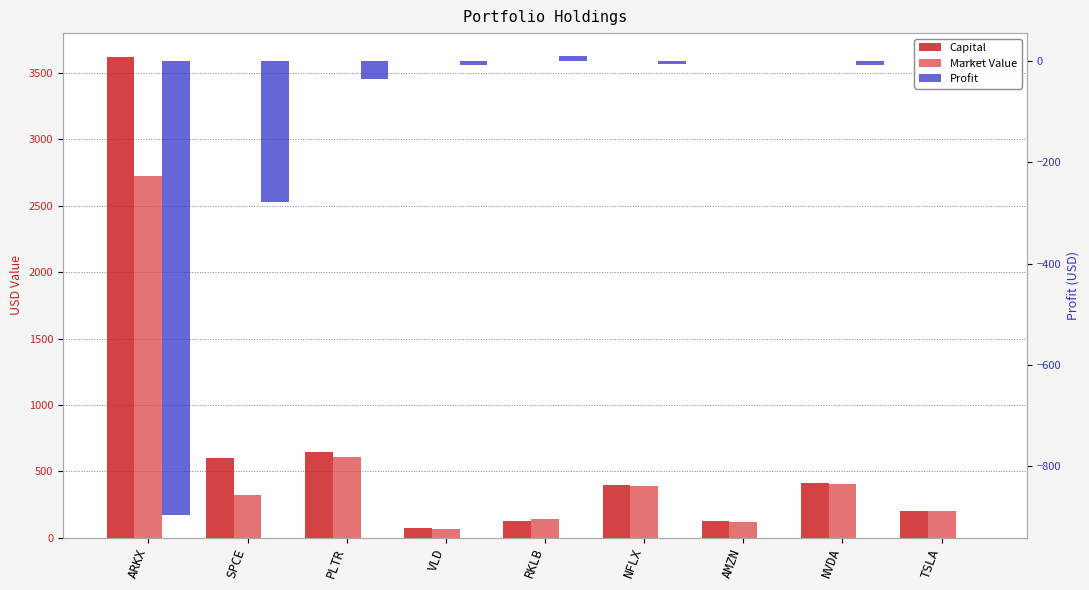

At how many categories does at least one series exceed 940?

1